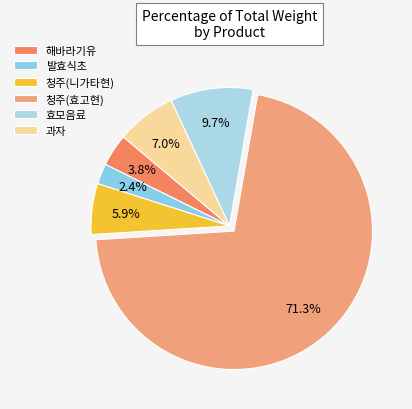

Rank the categories by value from highest to lowest.

청주(효고현), 효모음료, 과자, 청주(니가타현), 해바라기유, 발효식초